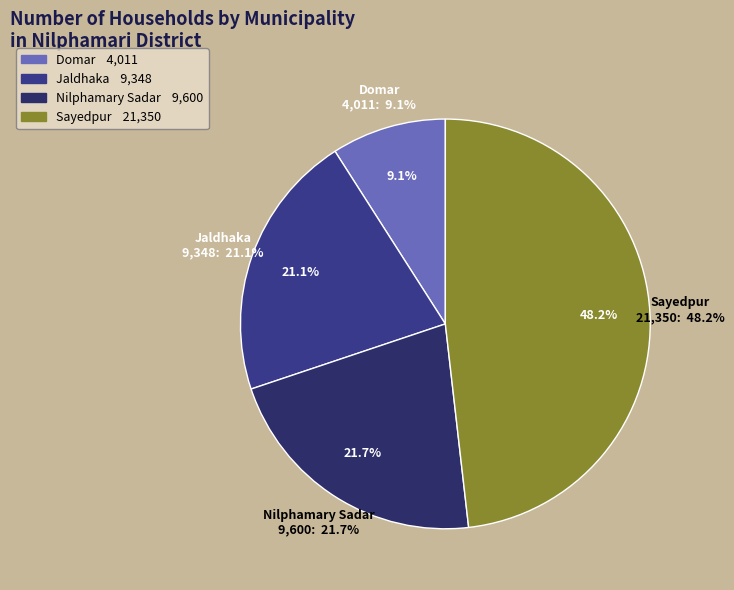

True or false: Sayedpur accounts for 48% of the total.

True